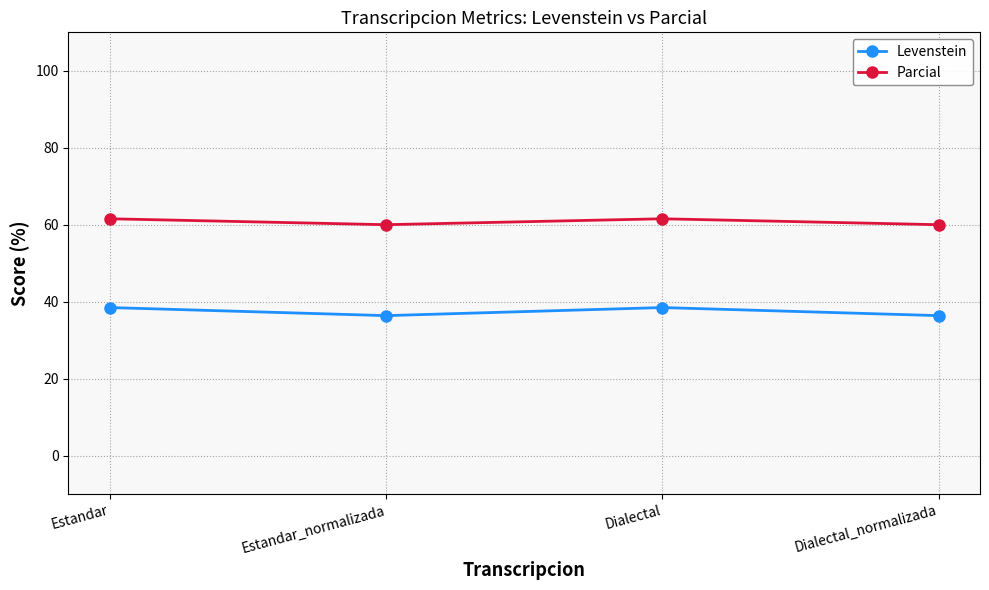

What is the maximum value shown in the chart?

61.5